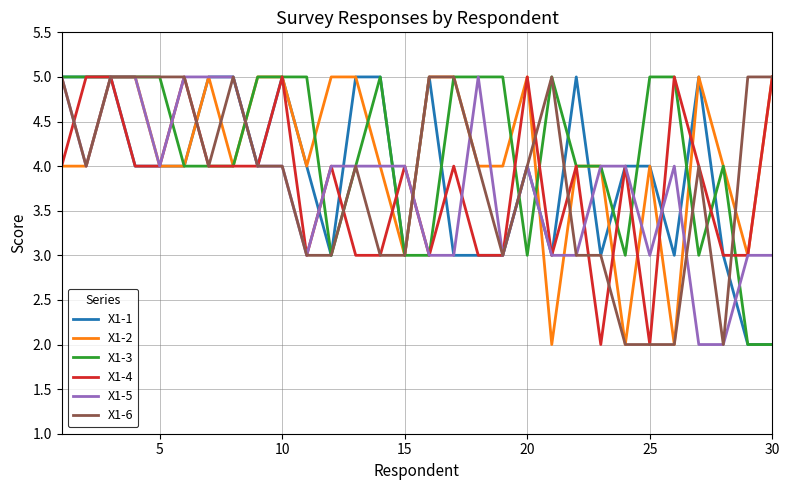

What is the sum of all X1-1 values?

118